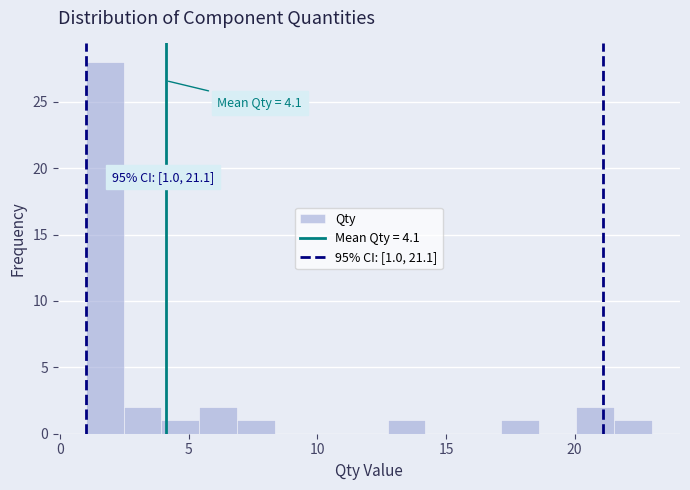

Around what value on the x-axis is the tallest bar? Give the approximate position of its centre, as read against the axis.

1.5